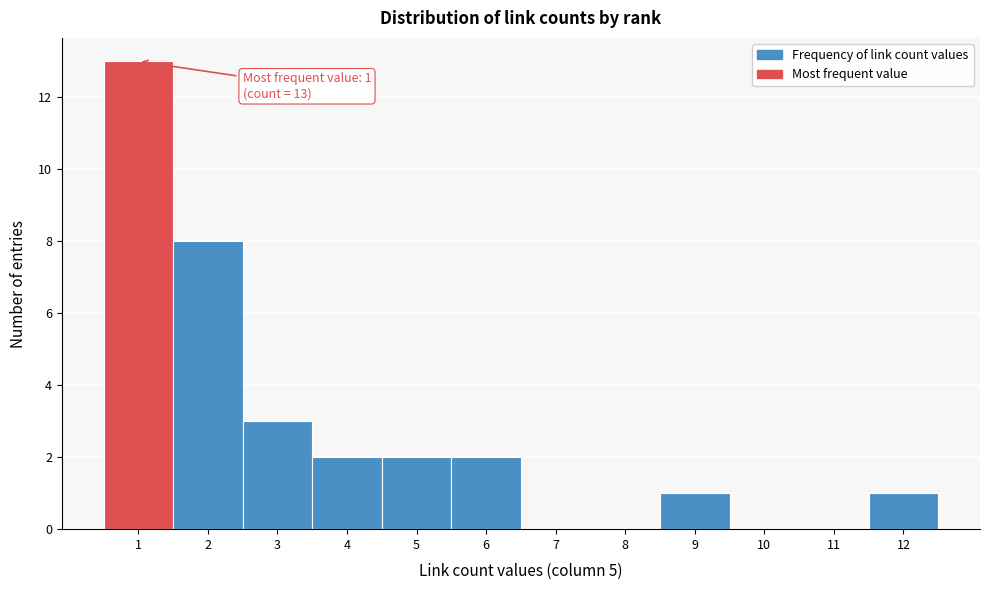

Which range on the x-axis has the tallest bar?

0.5 to 1.5